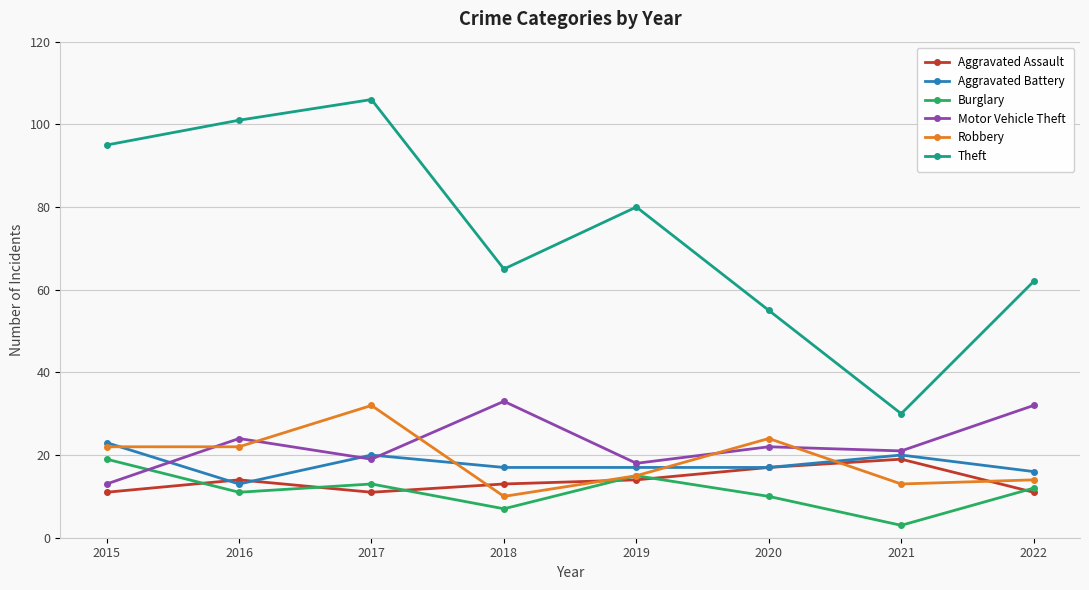

What is the total value across all series at 2020?

145